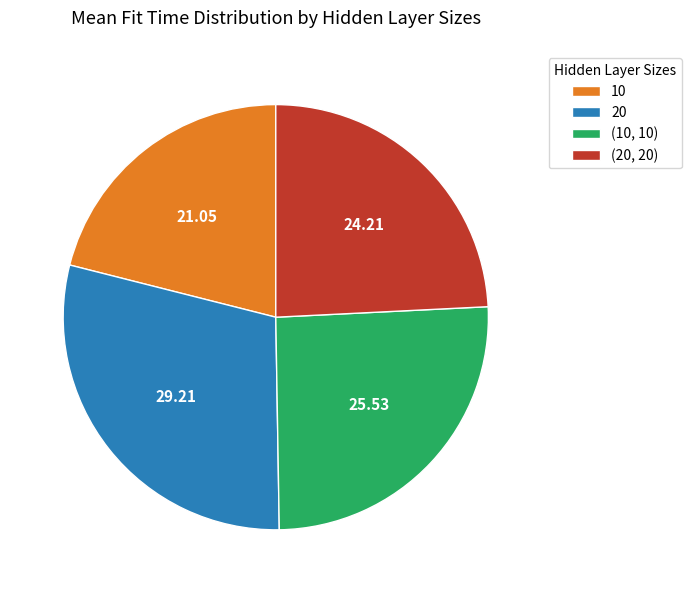

What is the largest slice in the pie chart?

20